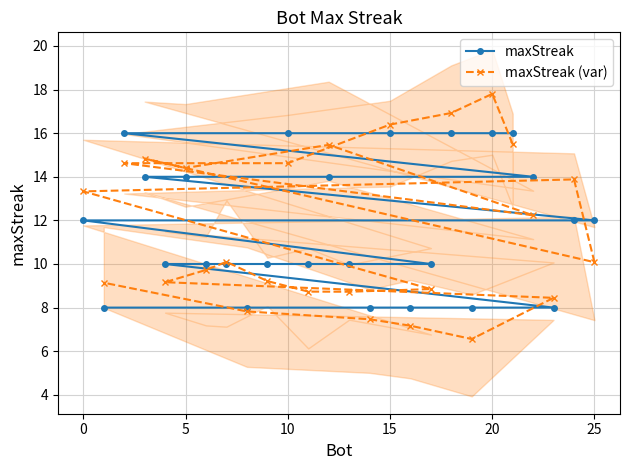

What is the average value of the maxStreak (var) series?

11.6